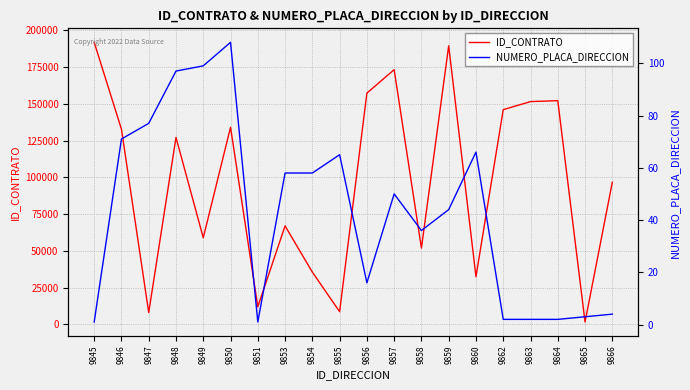

True or false: ID_CONTRATO and NUMERO_PLACA_DIRECCION cross at least once.

False